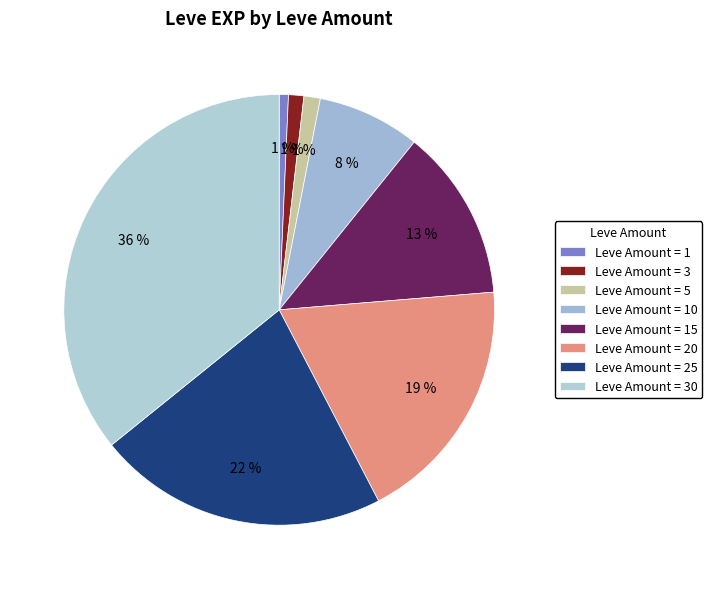

How many segments does this pie chart have?

8